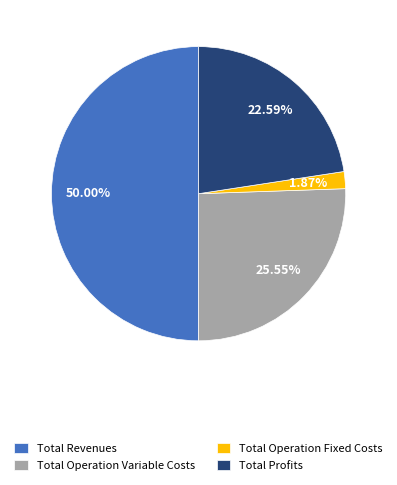

What percentage is the Total Operation Fixed Costs slice, to the nearest percent?

2%